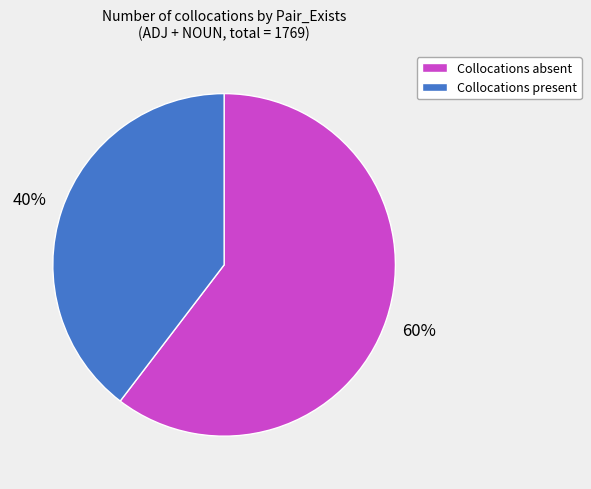

Is there a majority slice in this chart?

Yes